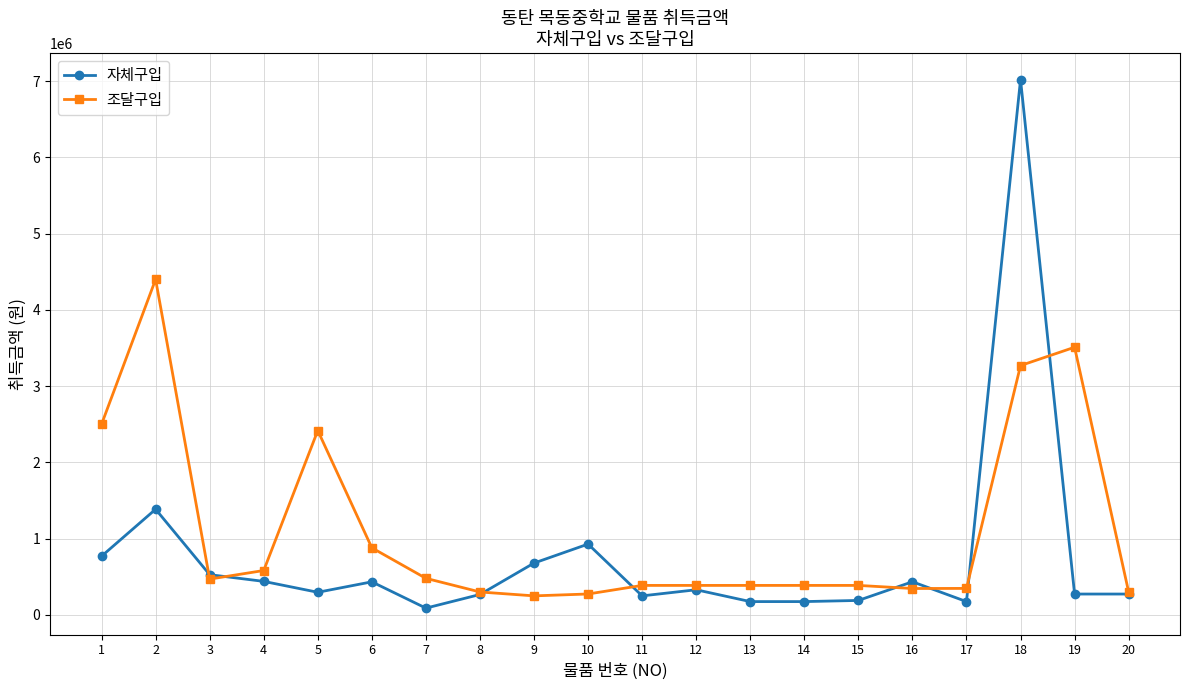

Which series has the largest range (max minus min)?

자체구입